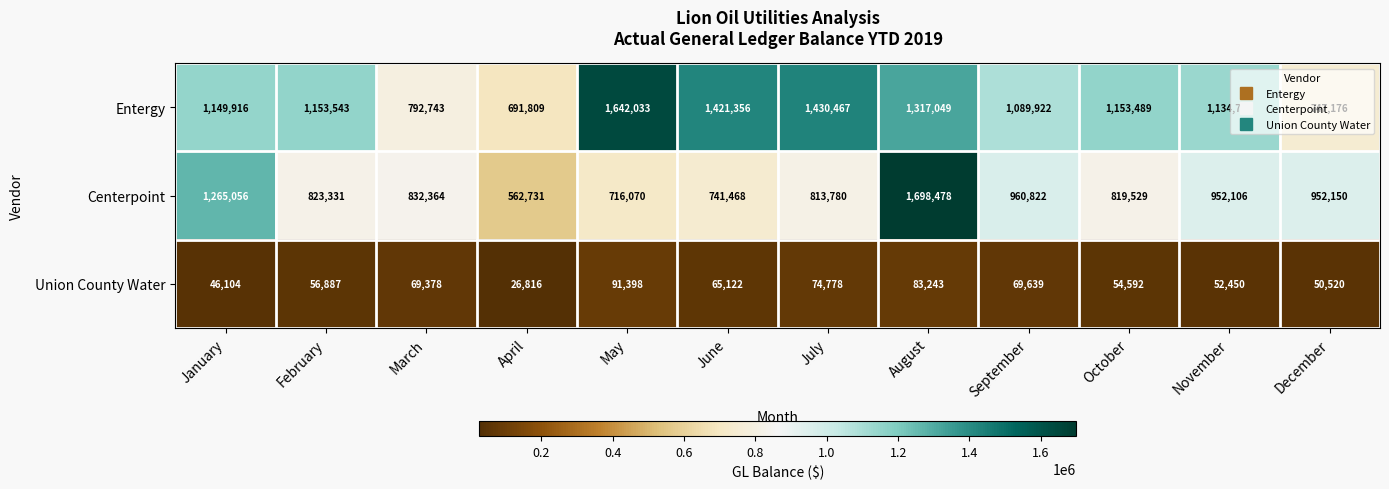

Which series has the largest range (max minus min)?

Centerpoint